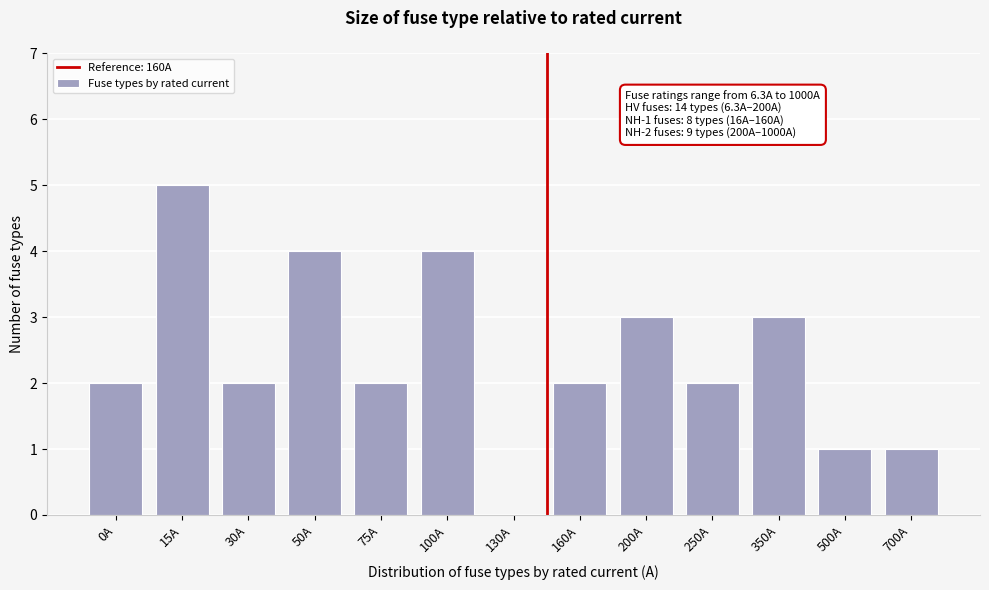

Reading left to right, list all the values displayed in this chart.

0A=2	15A=5	30A=2	50A=4	75A=2	100A=4	130A=0	160A=2	200A=3	250A=2	350A=3	500A=1	700A=1